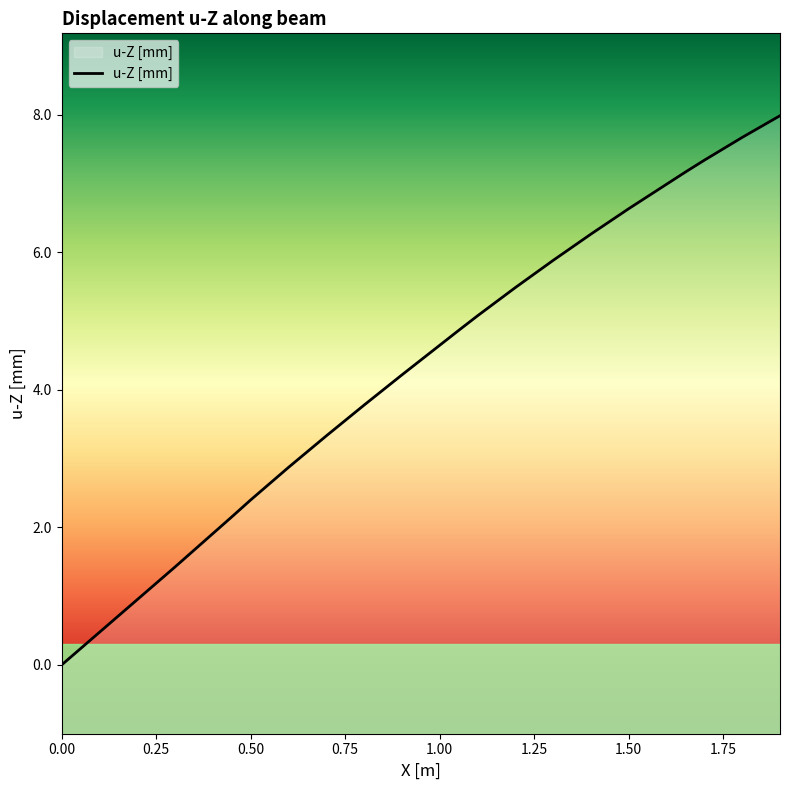

The value at 1.50 is 1.9. True or false?

False